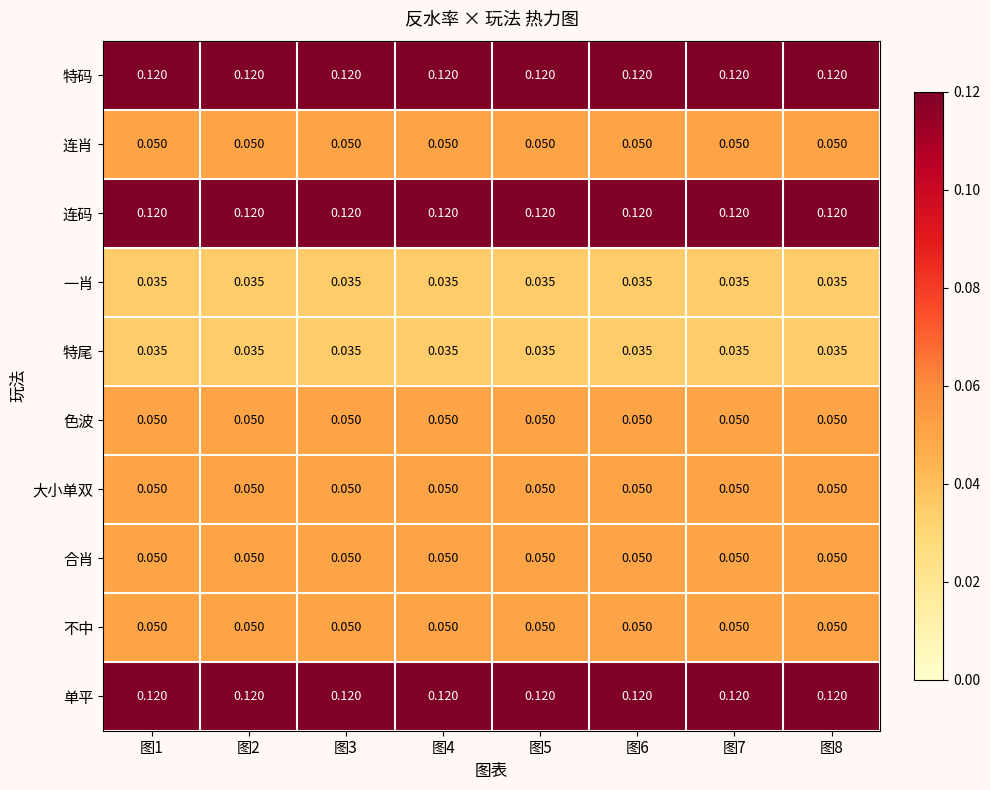

Is the value of 特尾 at 图4 greater than the value of 连肖 at 图7?

No